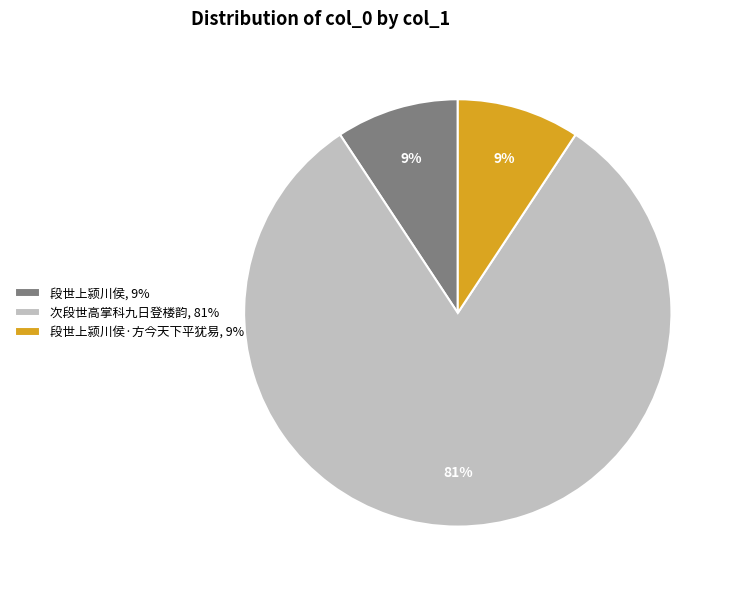

Is the sum of 段世上颍川侯·方今天下平犹易, 9% and 段世上颍川侯, 9% greater than half?

No